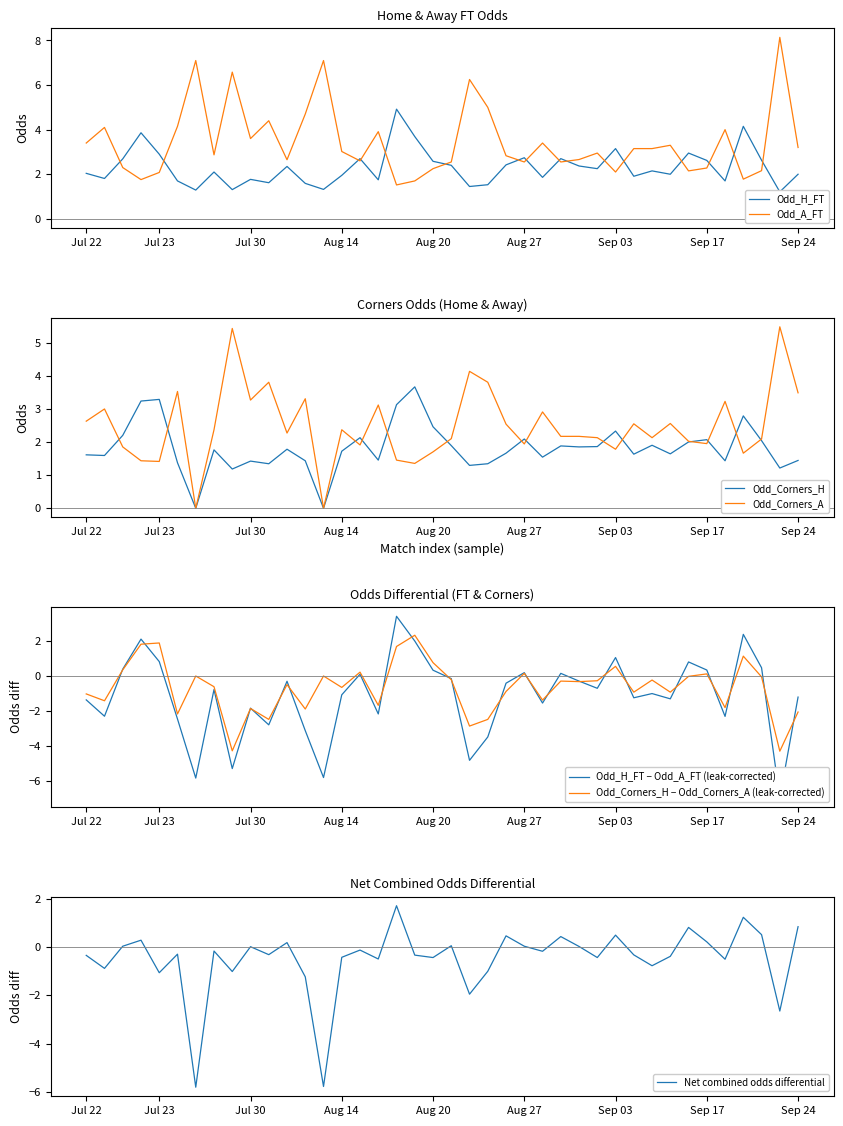

The Odd_A_FT series shows 3.4 at Jul 22. True or false?

True